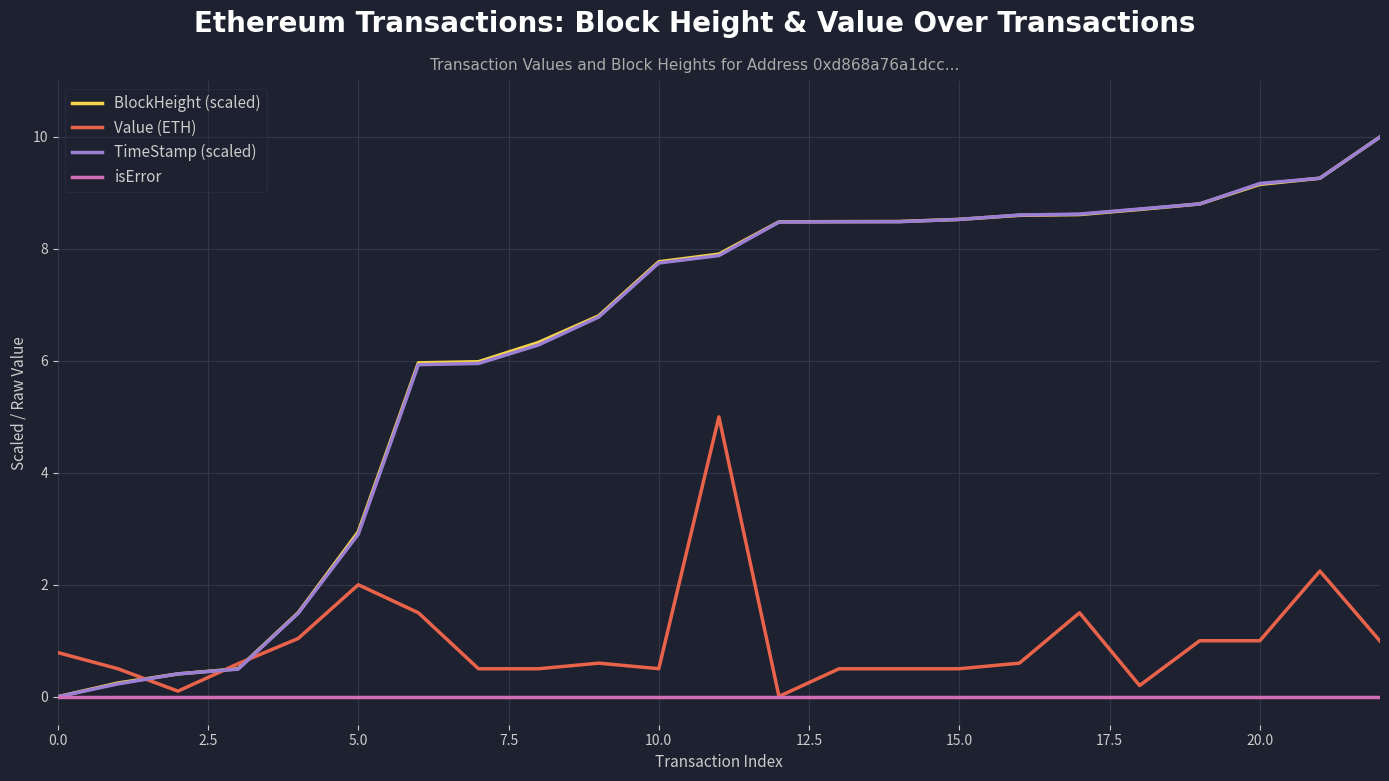

What is the value of the Value (ETH) point at the 2nd from the left?

0.5